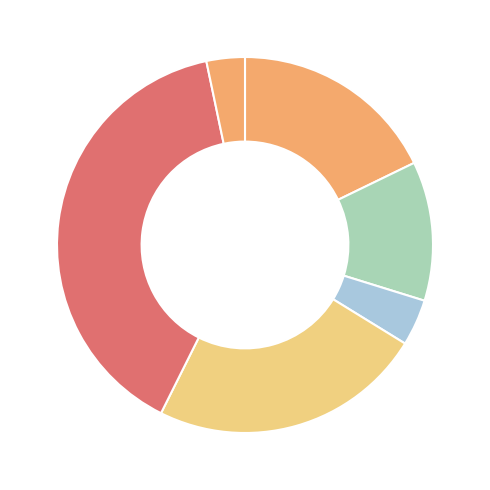

Count the number of slices in the pie.

6